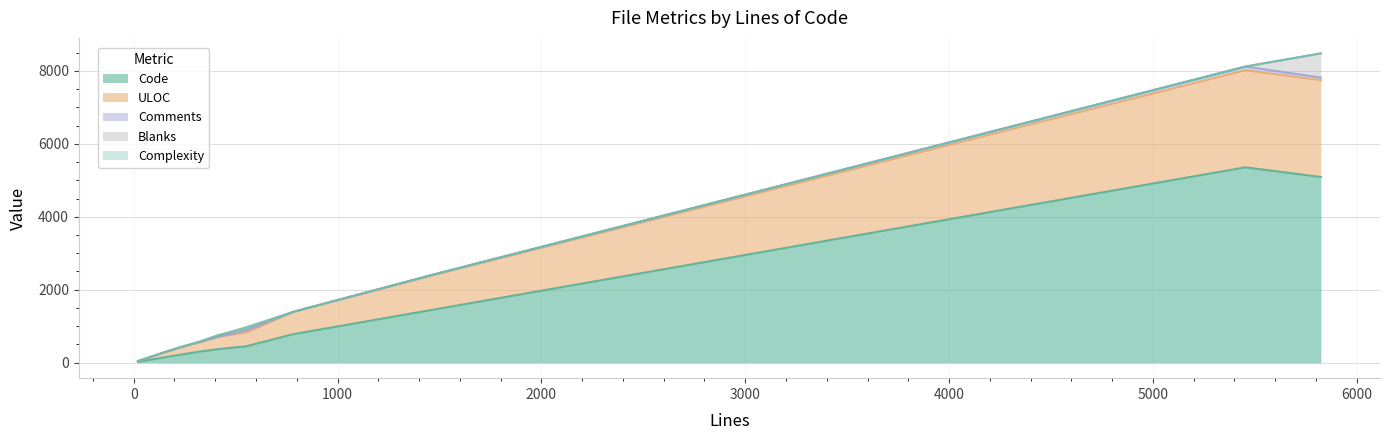

What is the maximum value for Code?

5355